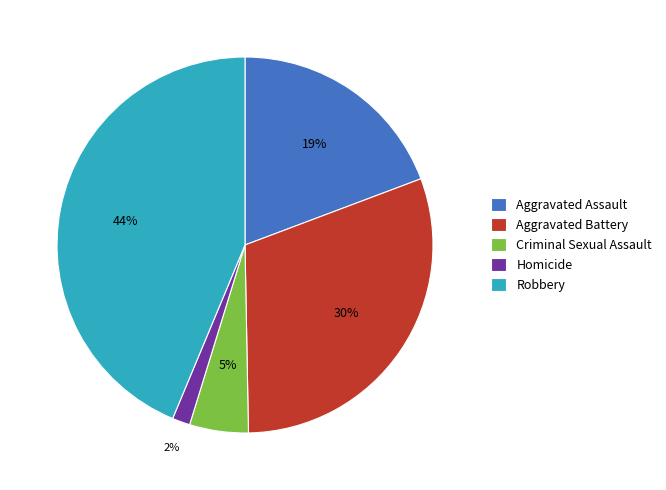

How many segments does this pie chart have?

5